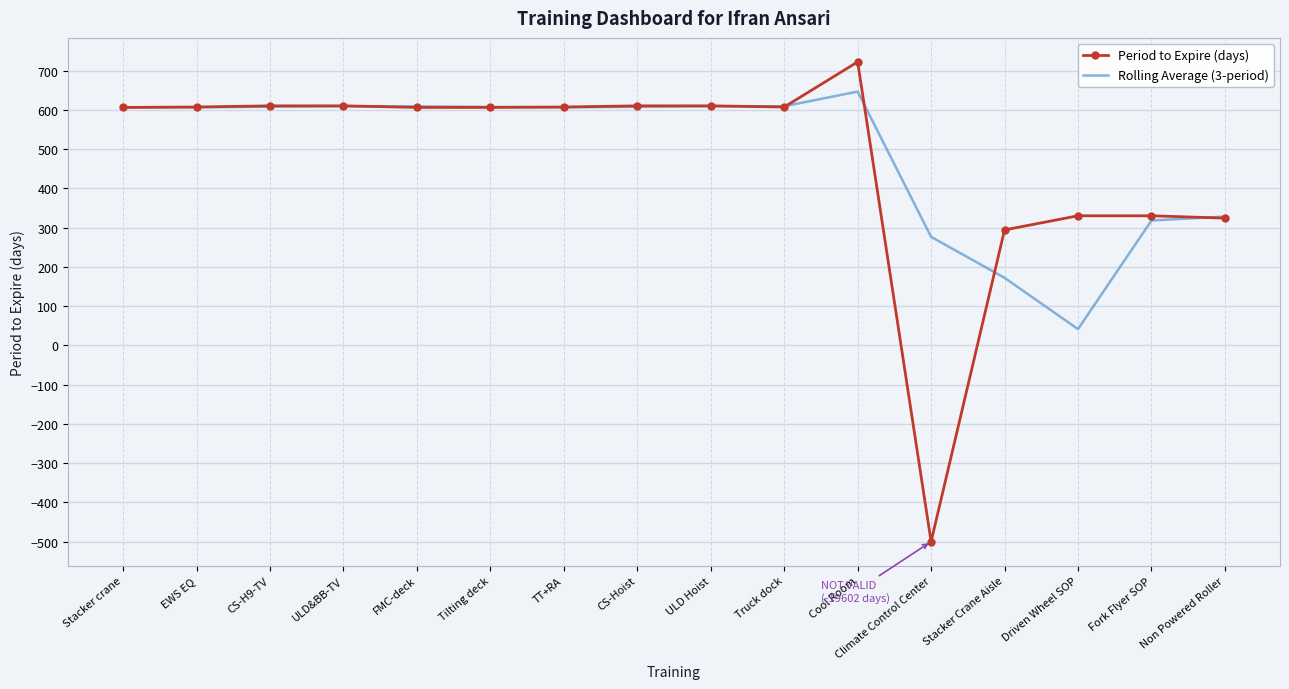

Rank the series by their maximum value, from lowest to highest.

Rolling Average (3-period), Period to Expire (days)